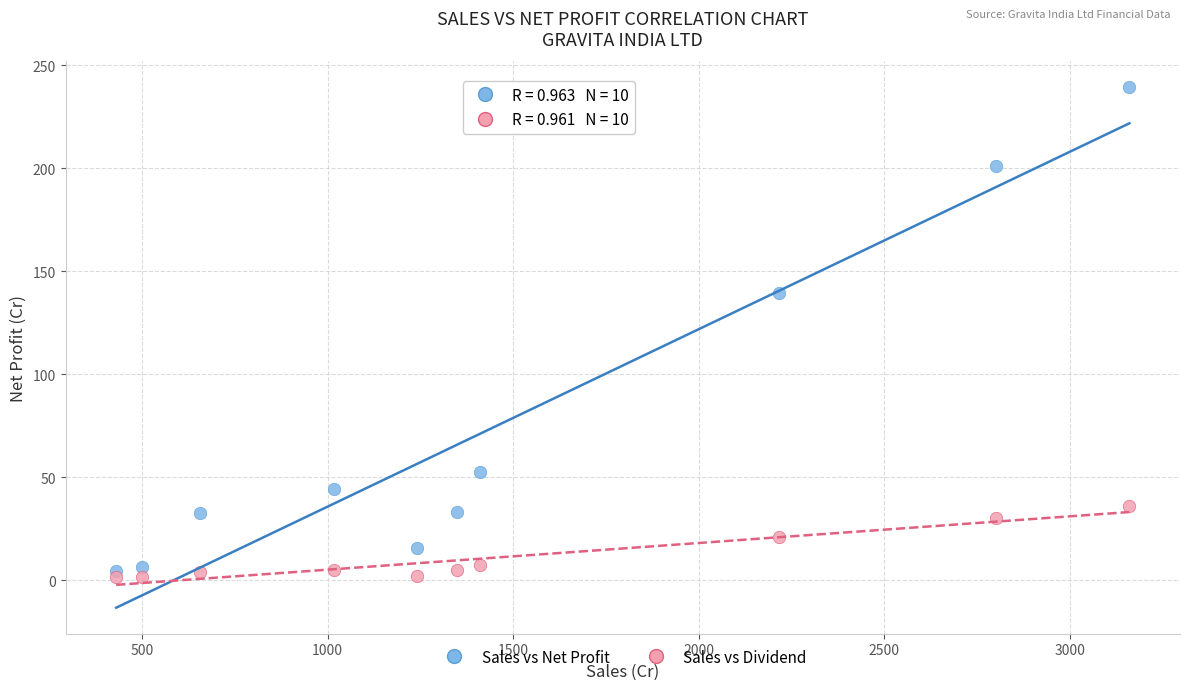

Which series reaches the maximum Y coordinate?

Sales vs Net Profit